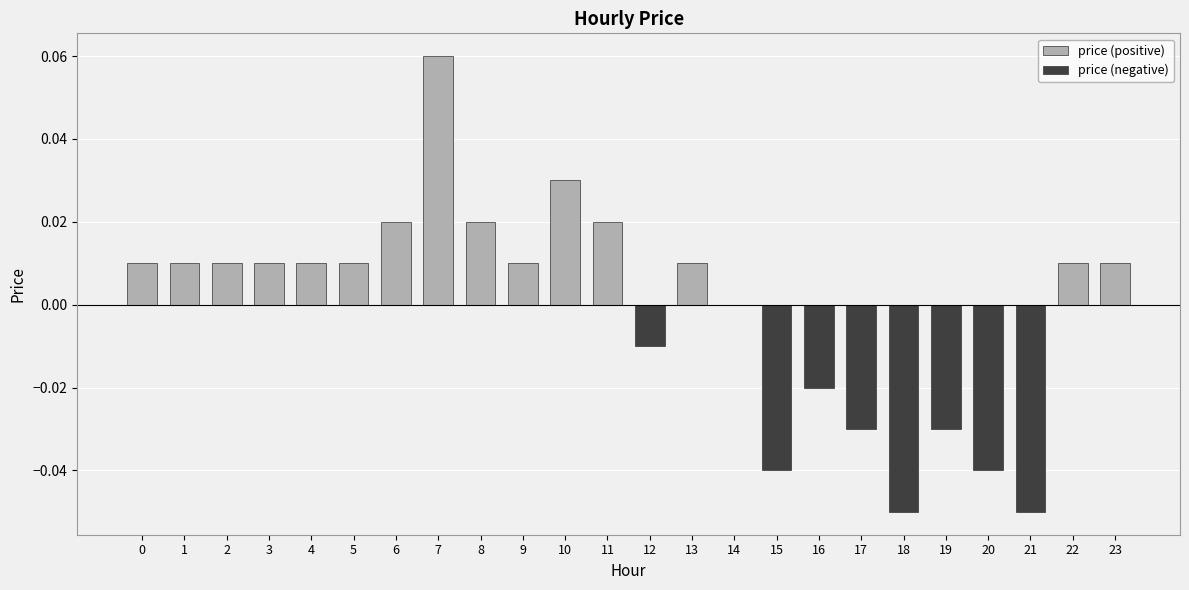

How many bars are there in total?

48